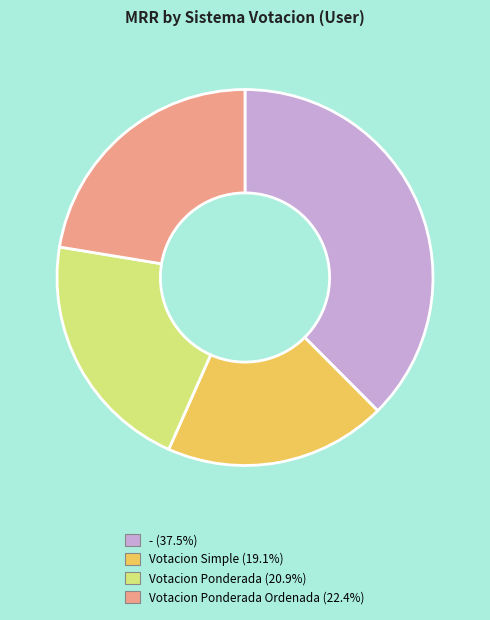

Count the number of slices in the pie.

4